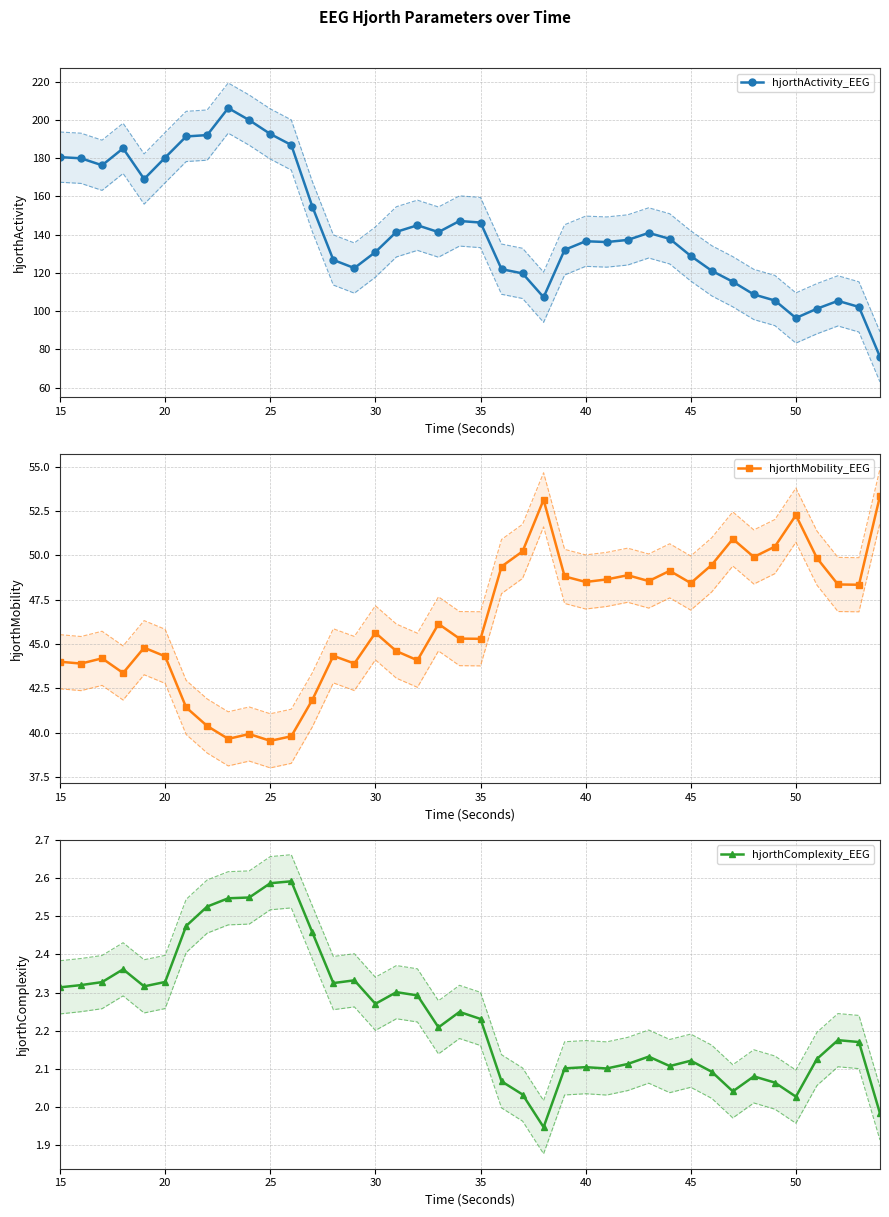

True or false: hjorthComplexity_EEG has more than 2 interior local peaks.

True